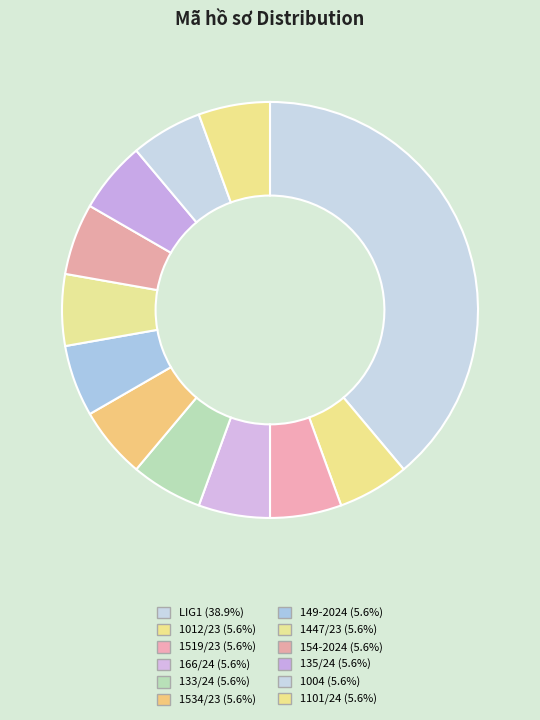

Which slice is the smallest?

1012/23